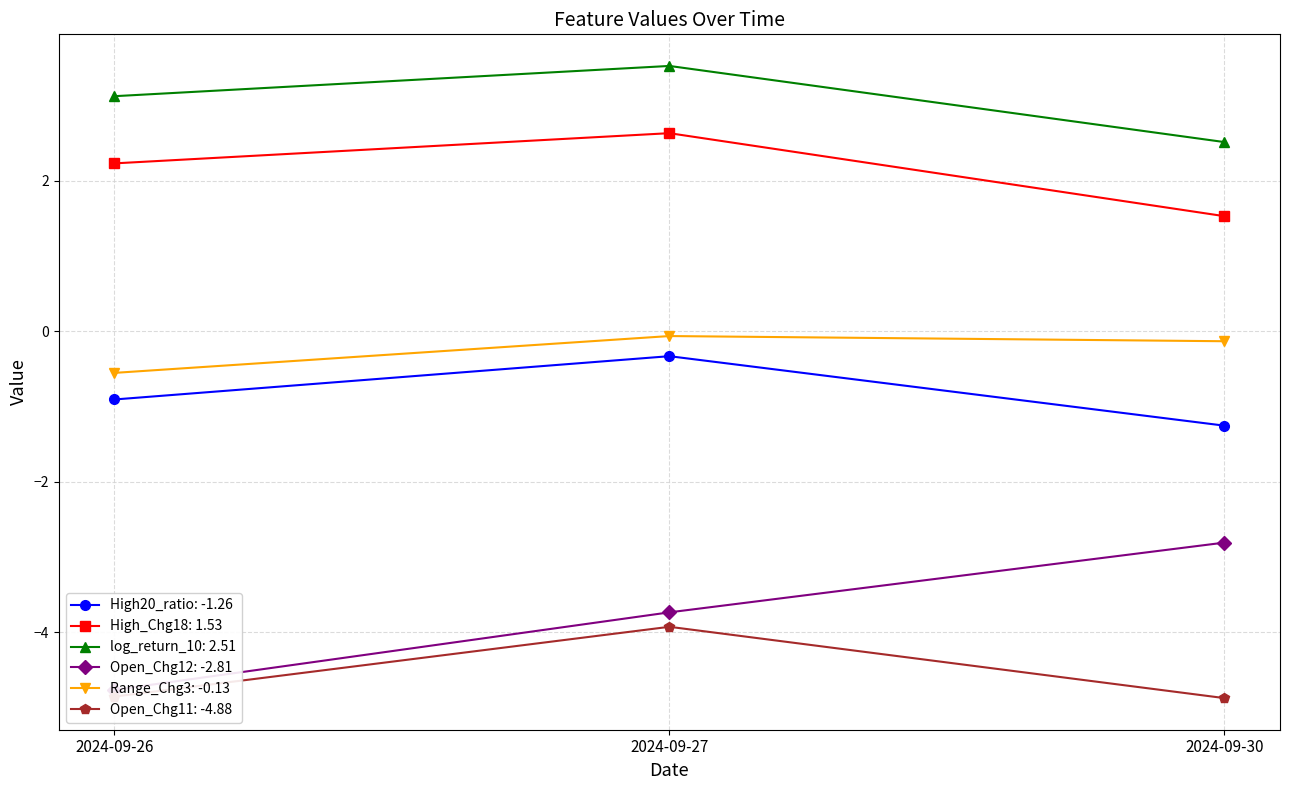

What is the spread (max minus min) of values at 2024-09-26?

8.0